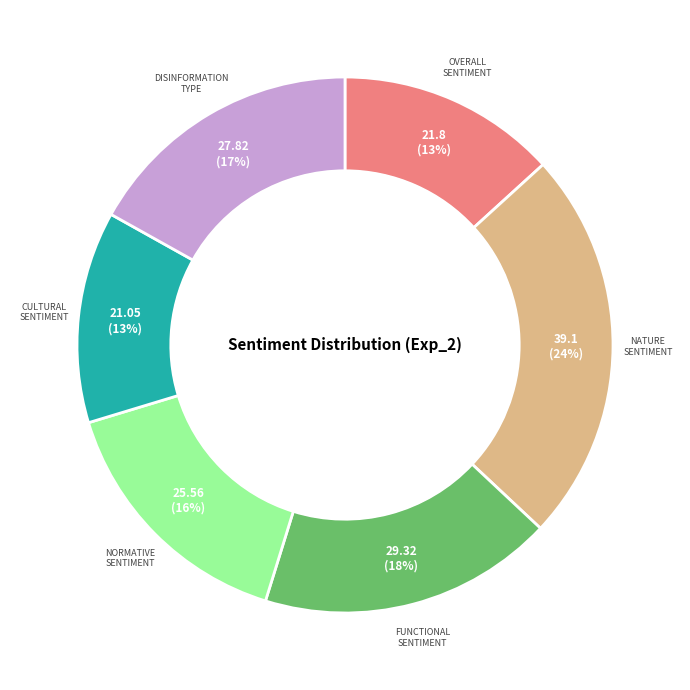

Does any single category account for the majority?

No